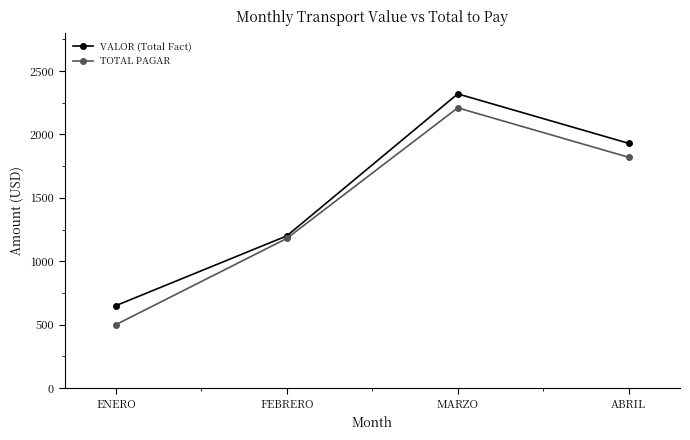

The TOTAL PAGAR series shows 2210 at MARZO. True or false?

True